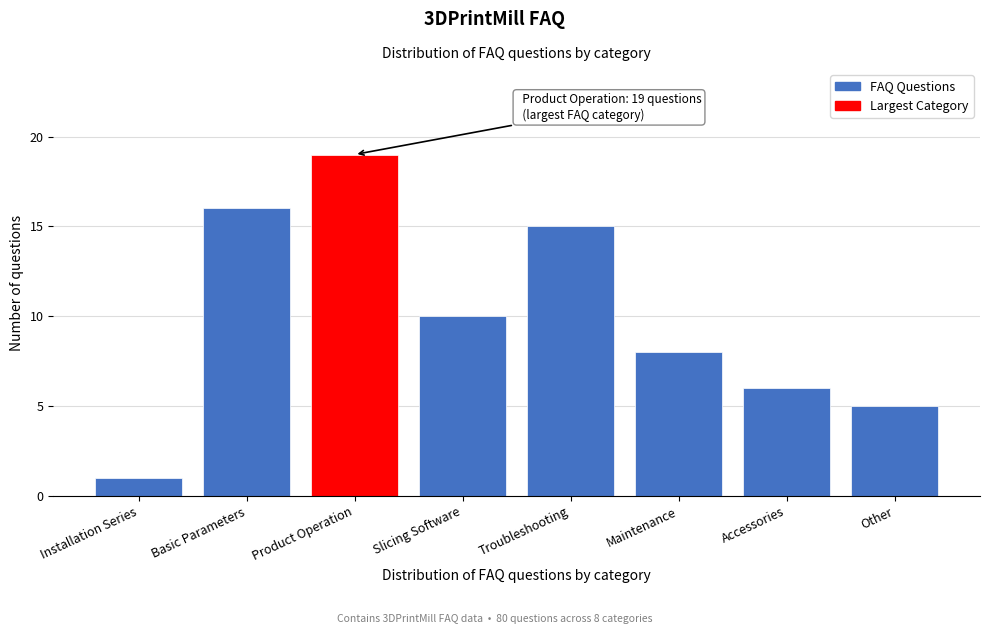

Reading left to right, list all the values displayed in this chart.

Installation Series=1	Basic Parameters=16	Product Operation=19	Slicing Software=10	Troubleshooting=15	Maintenance=8	Accessories=6	Other=5